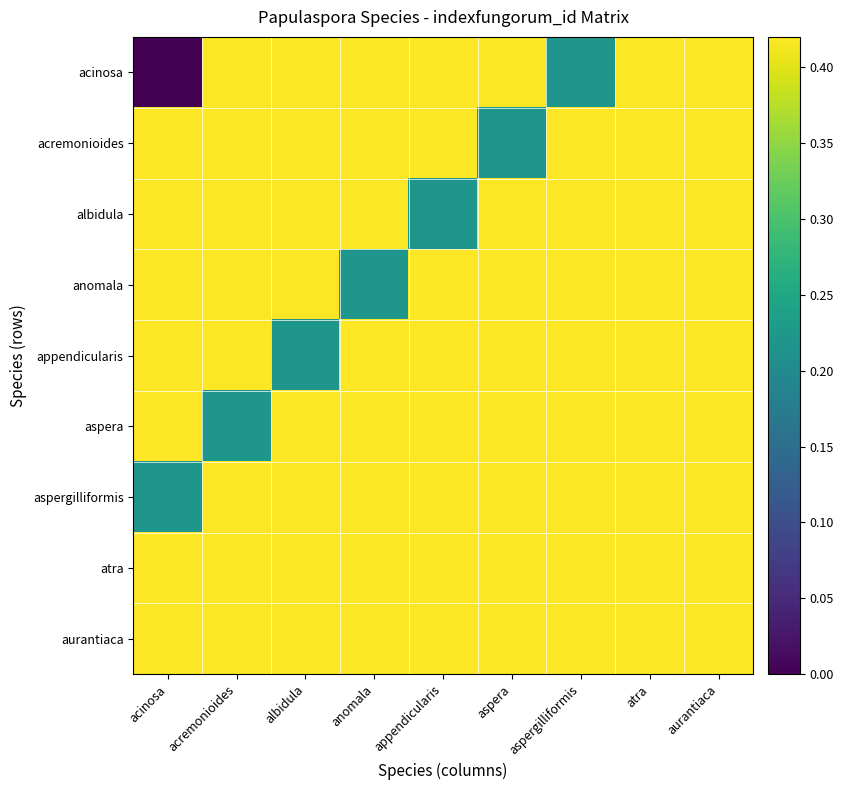

At which category is the sum across all series the highest?

aurantiaca